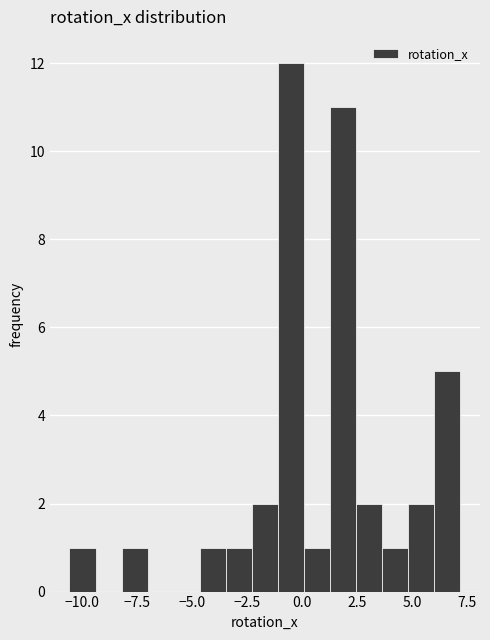

Around what value on the x-axis is the tallest bar? Give the approximate position of its centre, as read against the axis.

-0.5